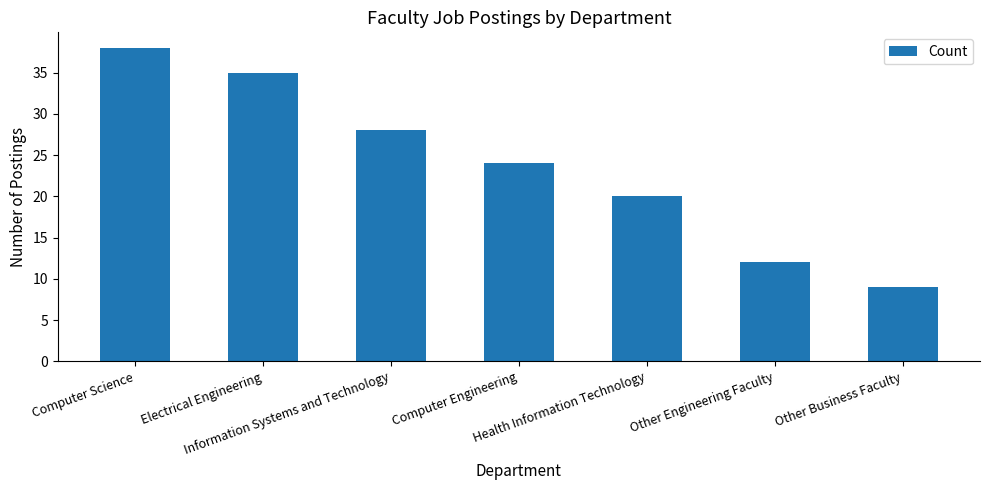

Reading right to left, extract all data points from this chart.

9	12	20	24	28	35	38